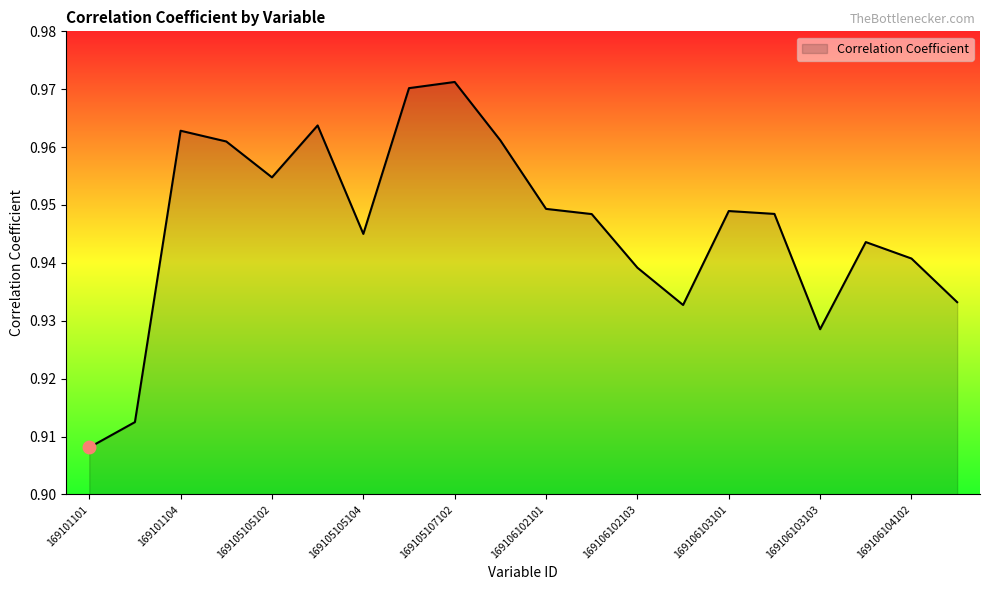

What is the value of the 15th point from the left?

0.9